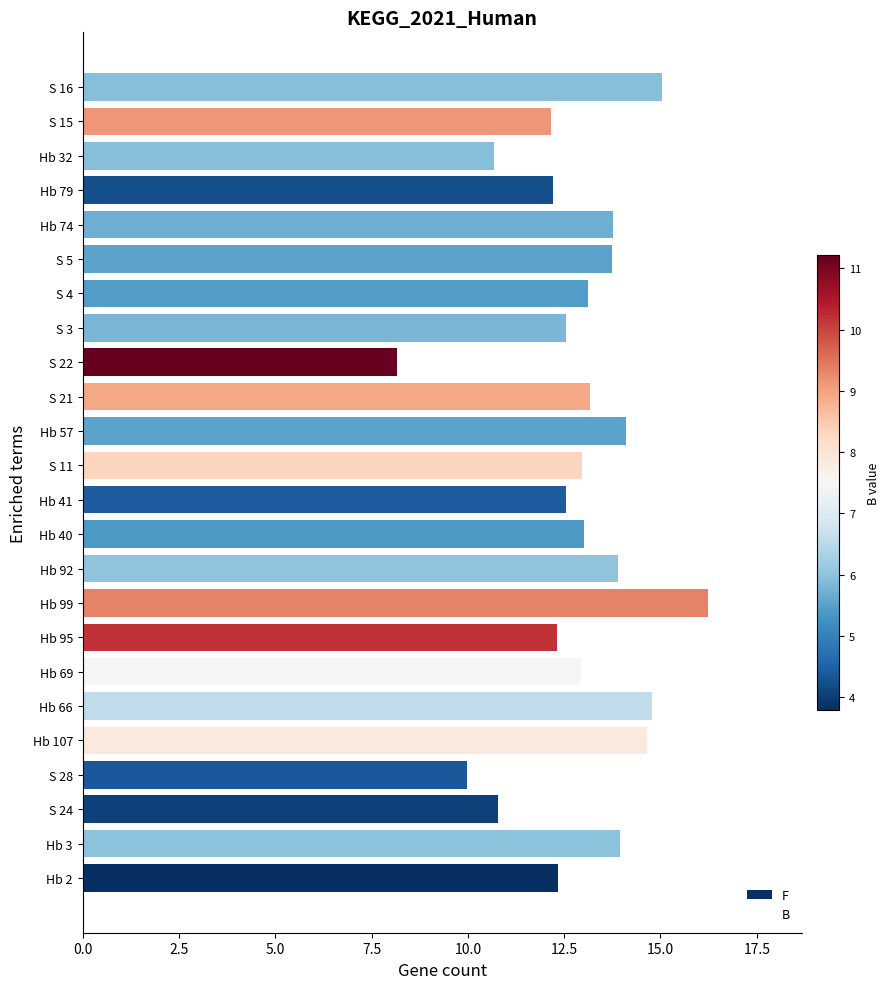

What value does the data have at S 22?

8.2